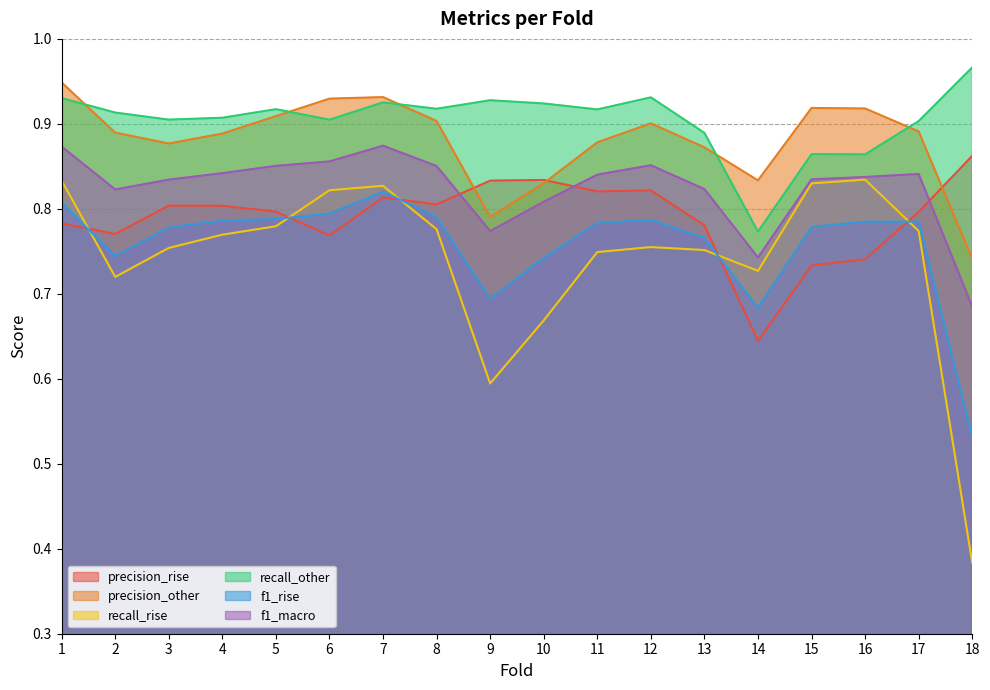

Which has a higher value, 14 or 13?

13